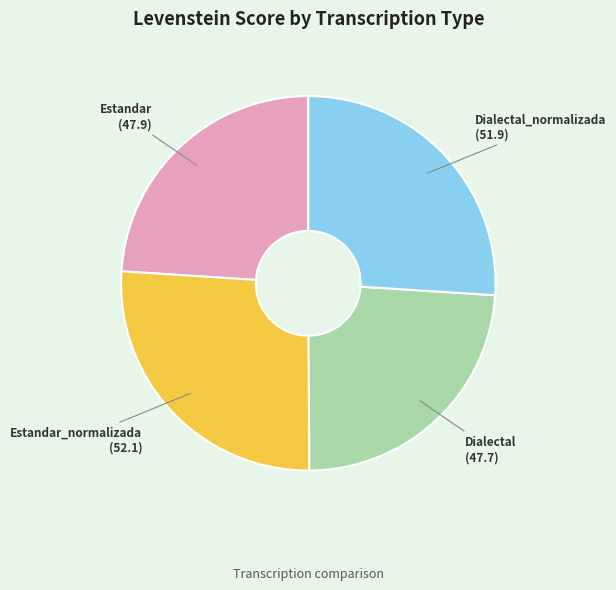

True or false: Dialectal accounts for 36% of the total.

False